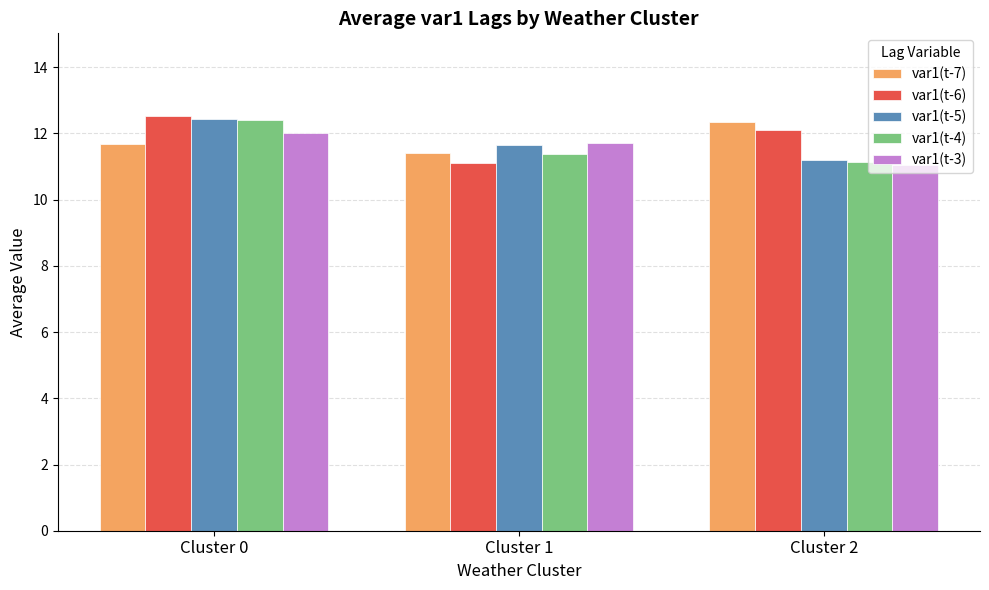

Reading left to right, what are all the values shown in this chart?

var1(t-7): 11.7	11.4	12.4
var1(t-6): 12.5	11.1	12.1
var1(t-5): 12.4	11.6	11.2
var1(t-4): 12.4	11.4	11.1
var1(t-3): 12.0	11.7	11.0